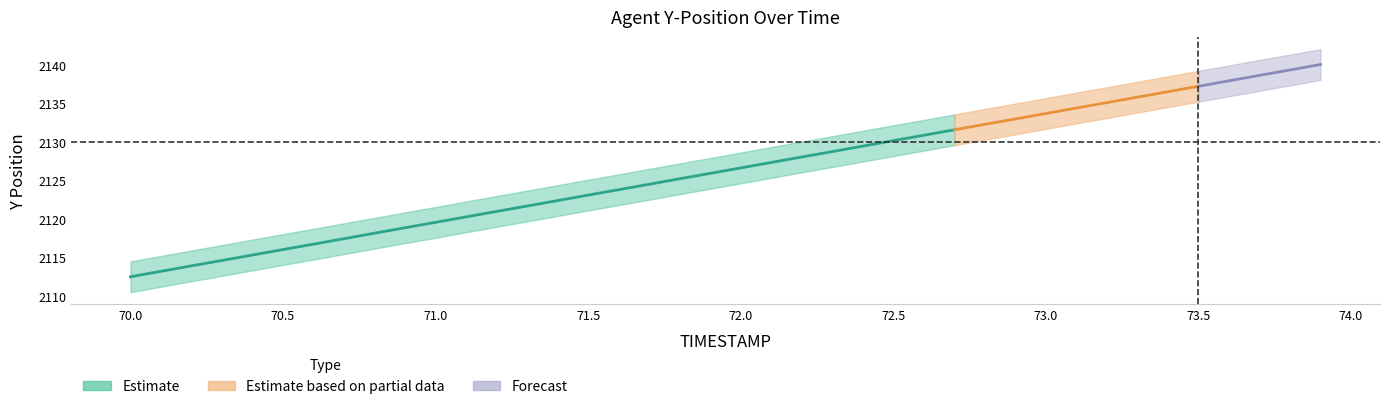

What is the value of the TIMESTAMP point at the 24th from the left?

72.3